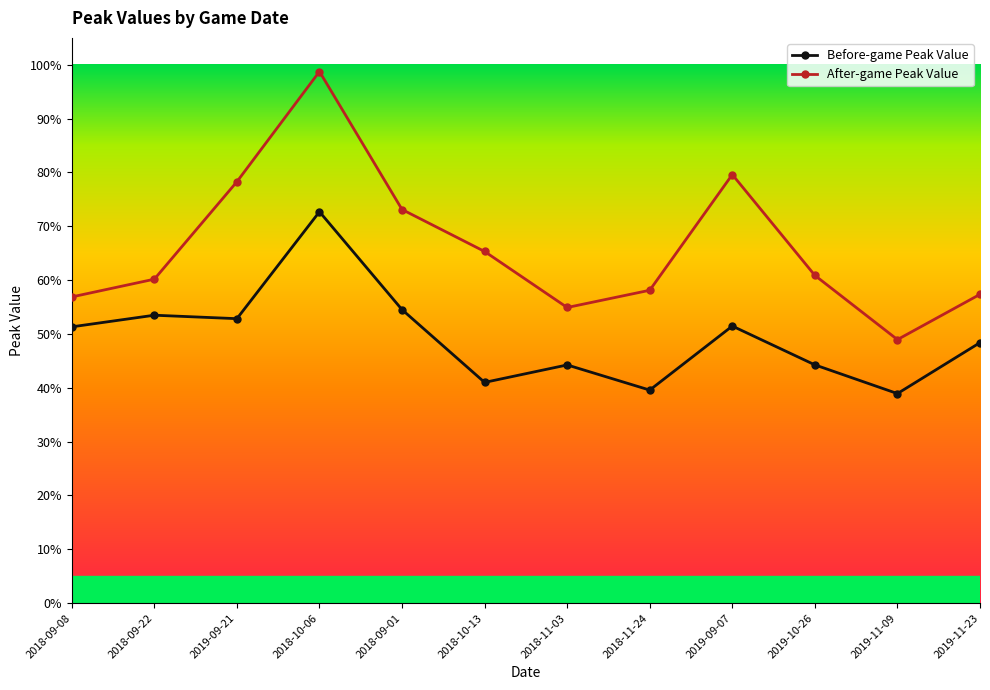

What is the value of the After-game Peak Value point at the 11th from the left?

0.5